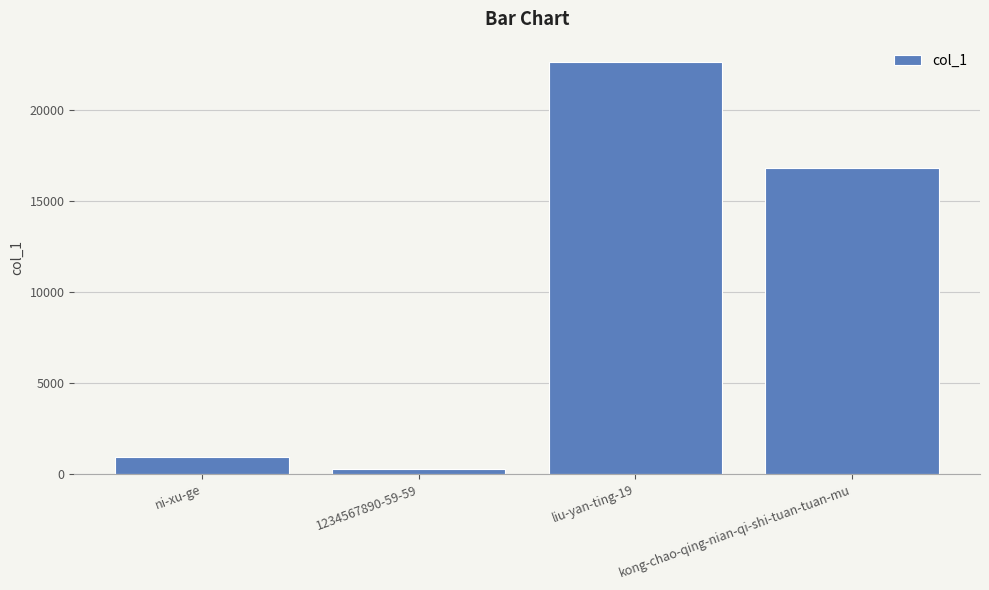

True or false: the data shows 22627 at liu-yan-ting-19.

True